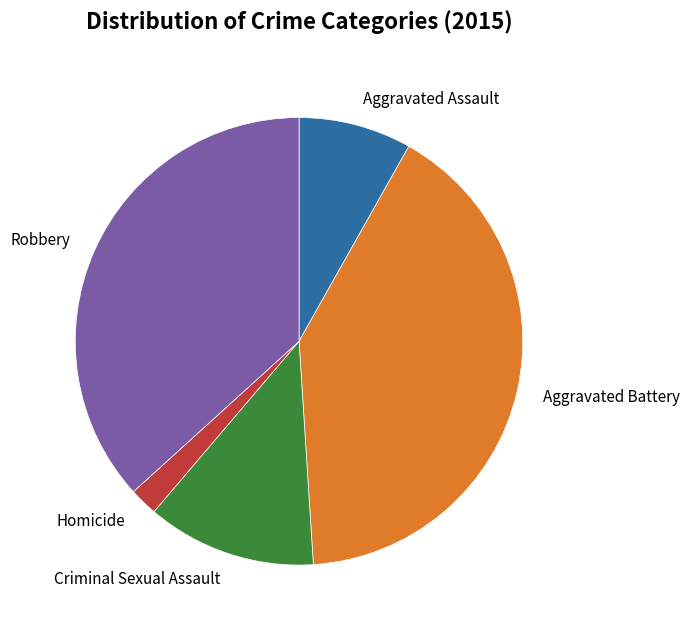

What is the ratio of the value at Aggravated Battery to the value at Robbery?

1.1